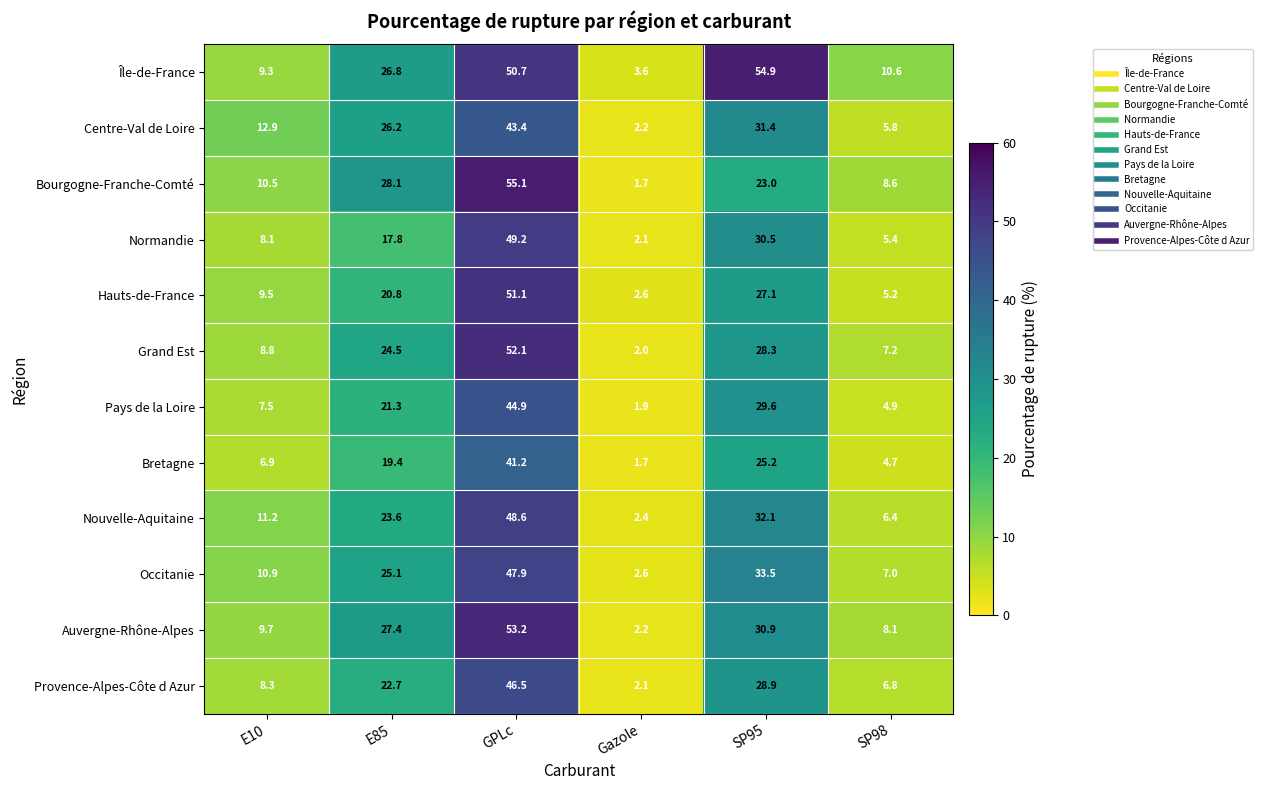

List the series in order of their peak value, highest first.

Bourgogne-Franche-Comté, Île-de-France, Auvergne-Rhône-Alpes, Grand Est, Hauts-de-France, Normandie, Nouvelle-Aquitaine, Occitanie, Provence-Alpes-Côte d Azur, Pays de la Loire, Centre-Val de Loire, Bretagne